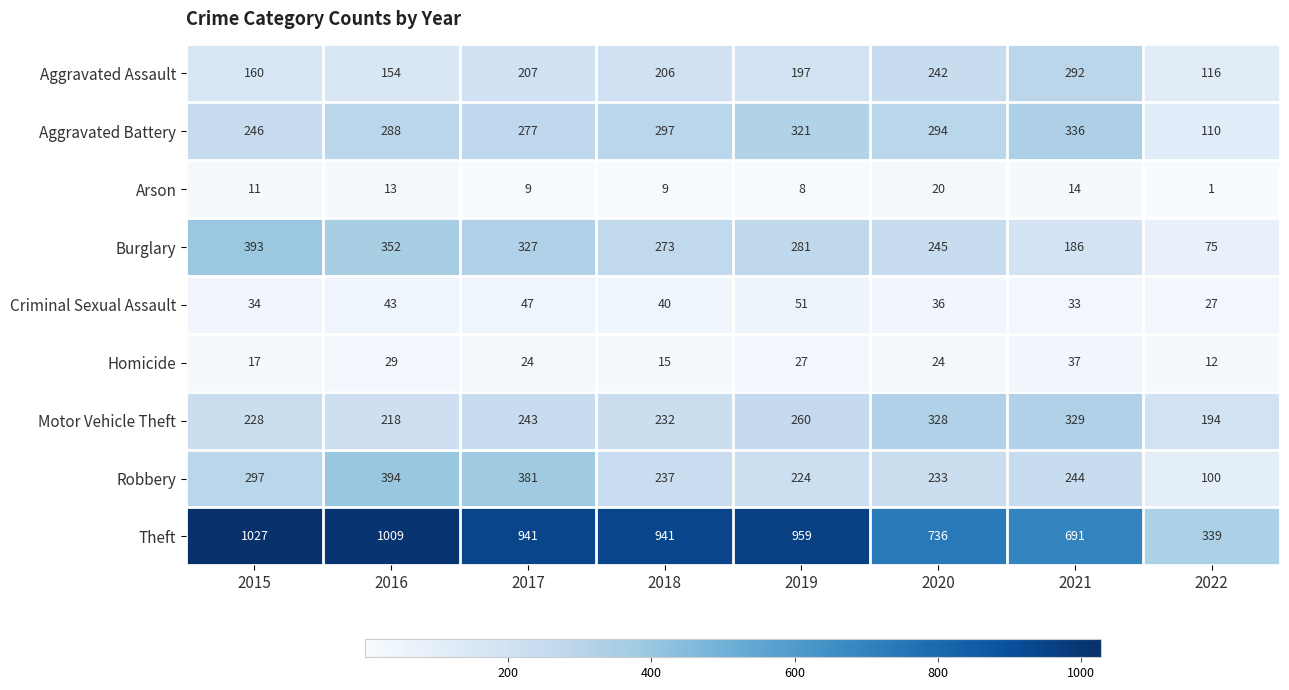

What is the average value of the Motor Vehicle Theft series?

254